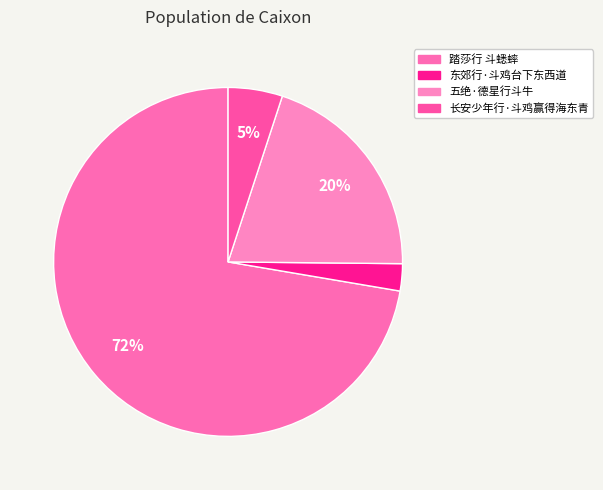

Between 五绝·德星行斗牛 and 长安少年行·斗鸡赢得海东青, which is larger?

五绝·德星行斗牛